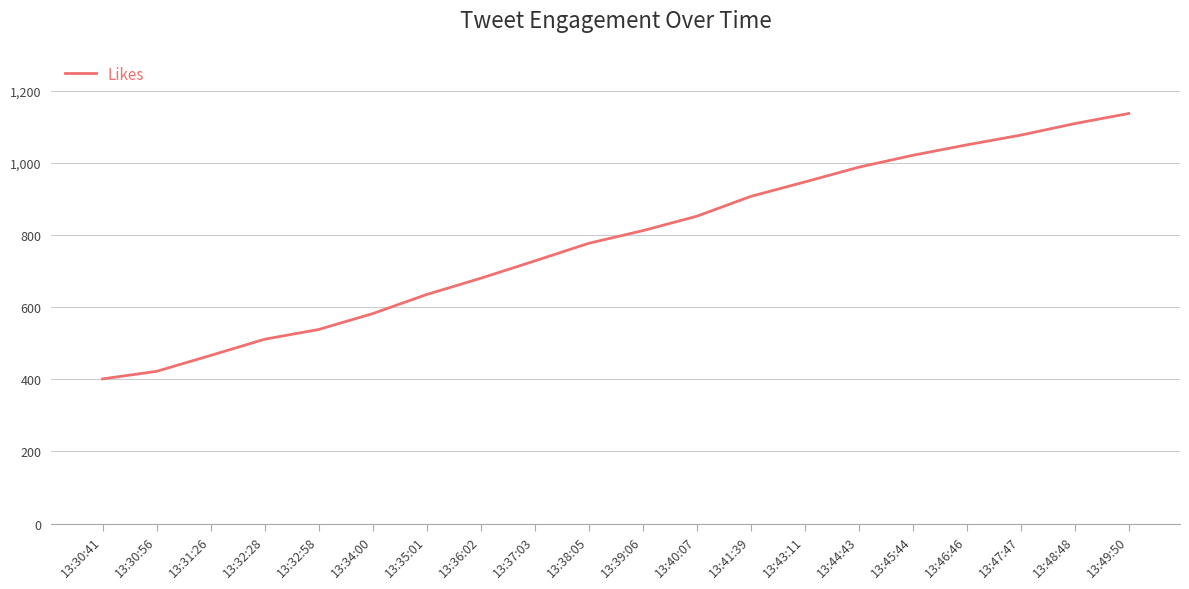

Between 13:38:05 and 13:45:44, which is larger?

13:45:44